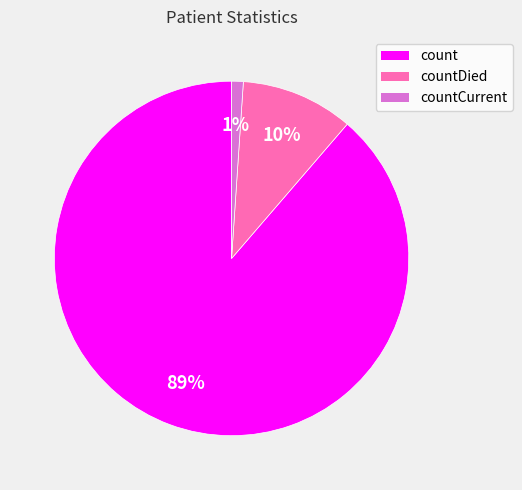

How many segments does this pie chart have?

3